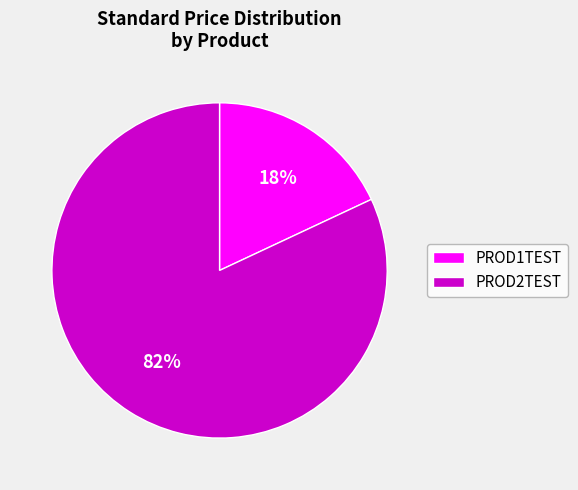

Is there any slice that represents more than half of the pie?

Yes